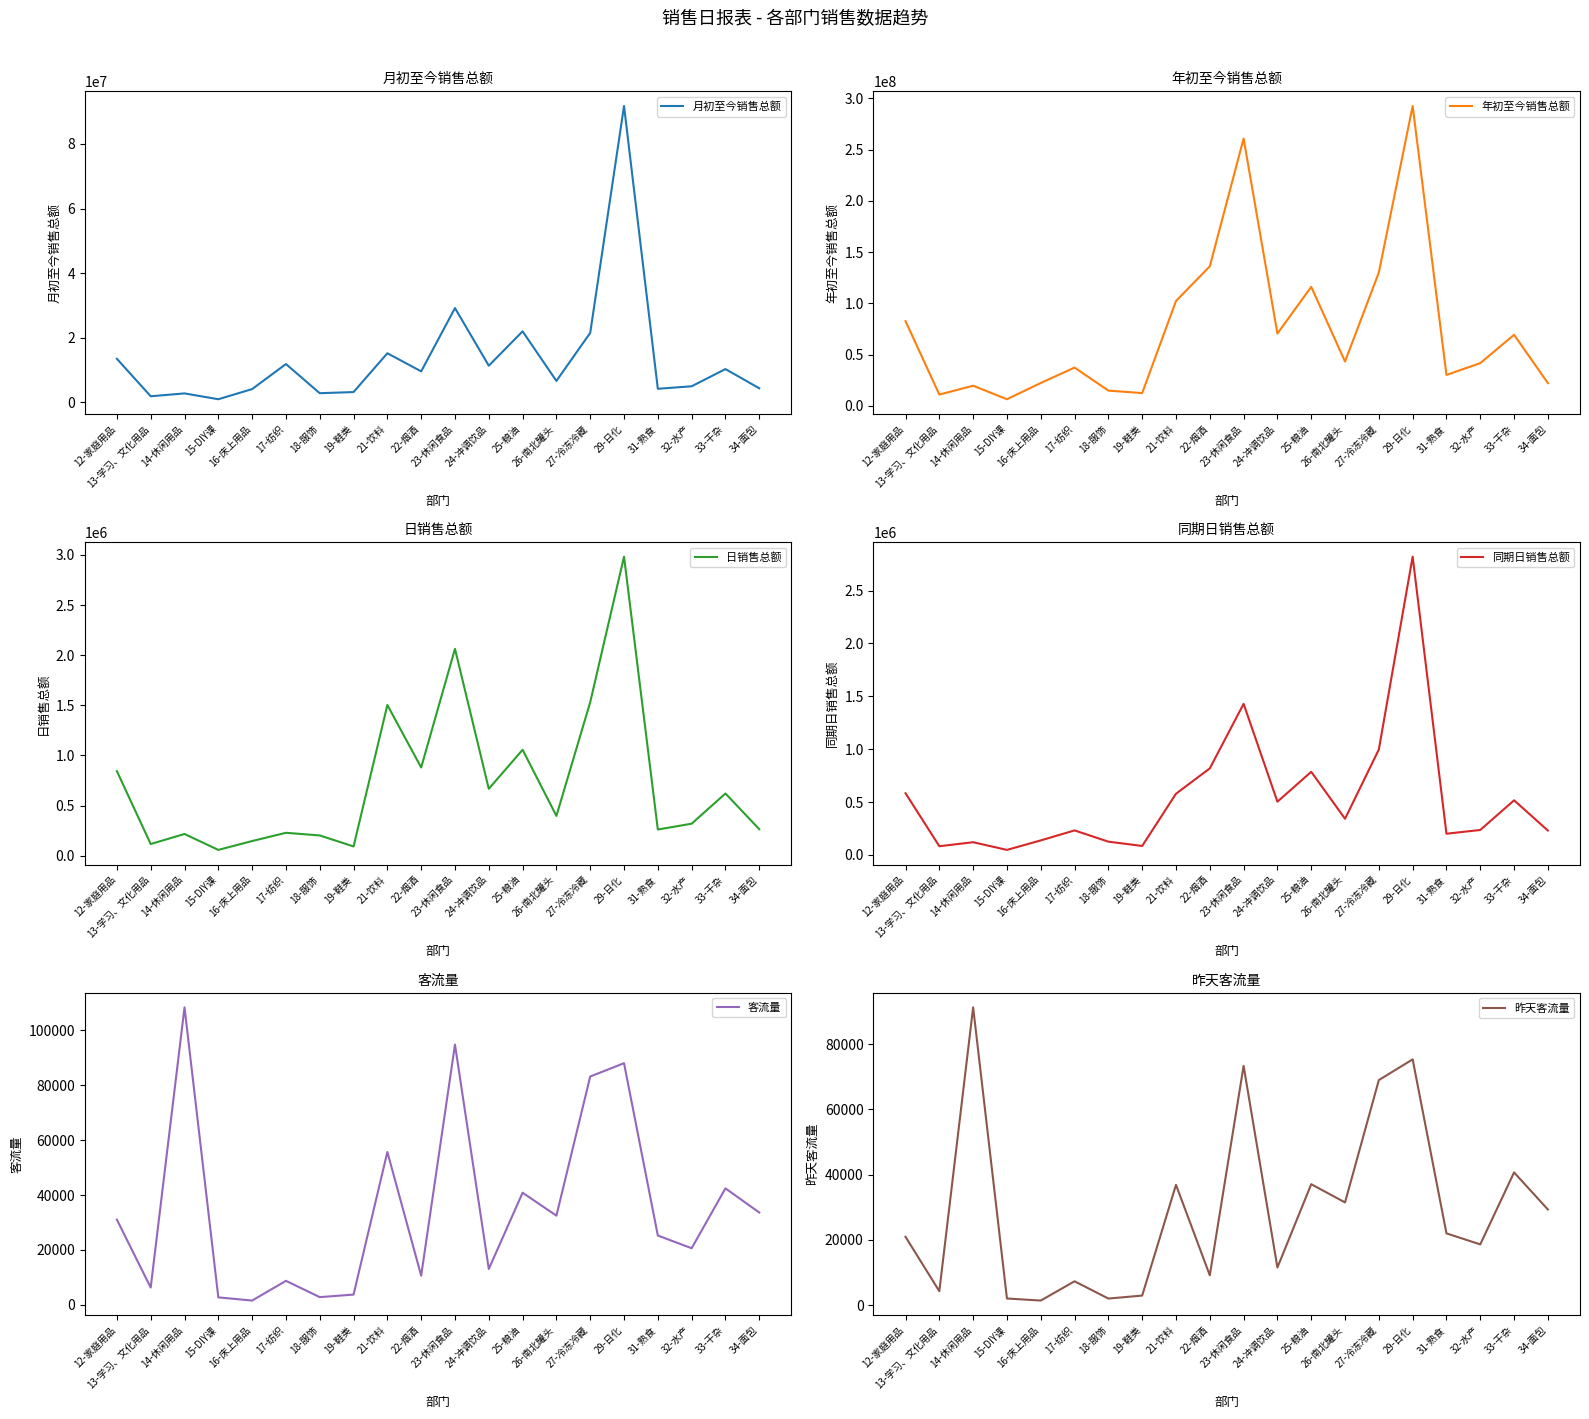

Which series has the widest spread of values?

年初至今销售总额